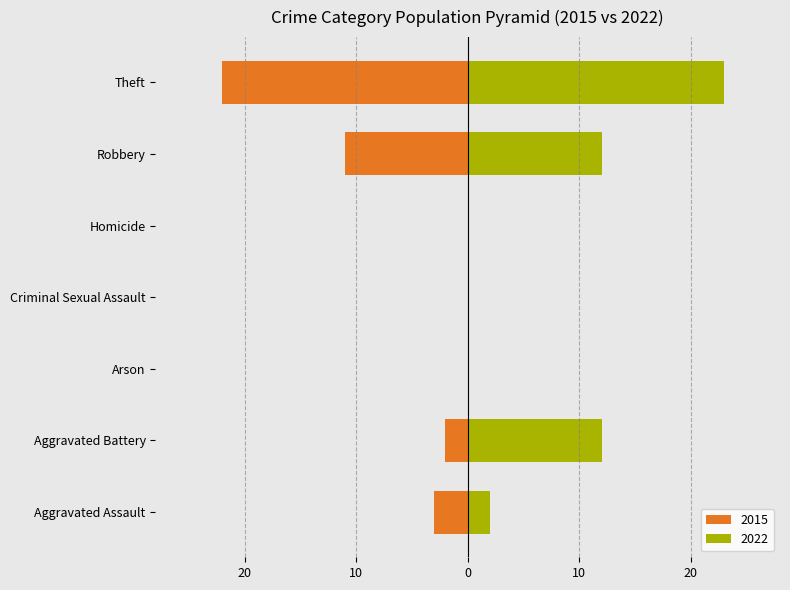

Between Arson and Robbery, which series saw the biggest shift?

2022